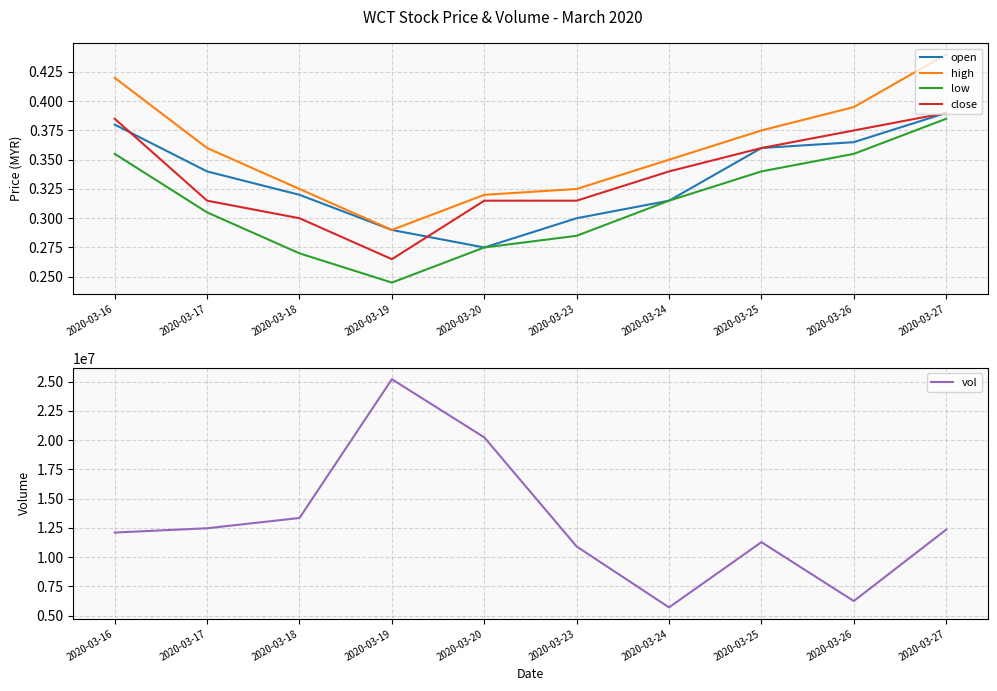

At which category is the sum across all series the highest?

2020-03-19